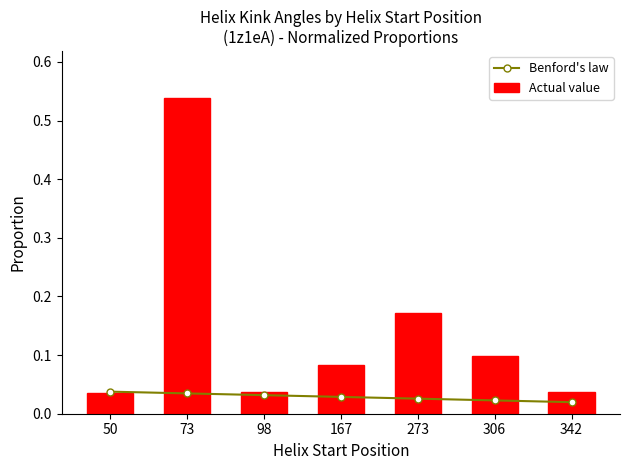

True or false: Actual value has a value of 0.0 at 306.

False